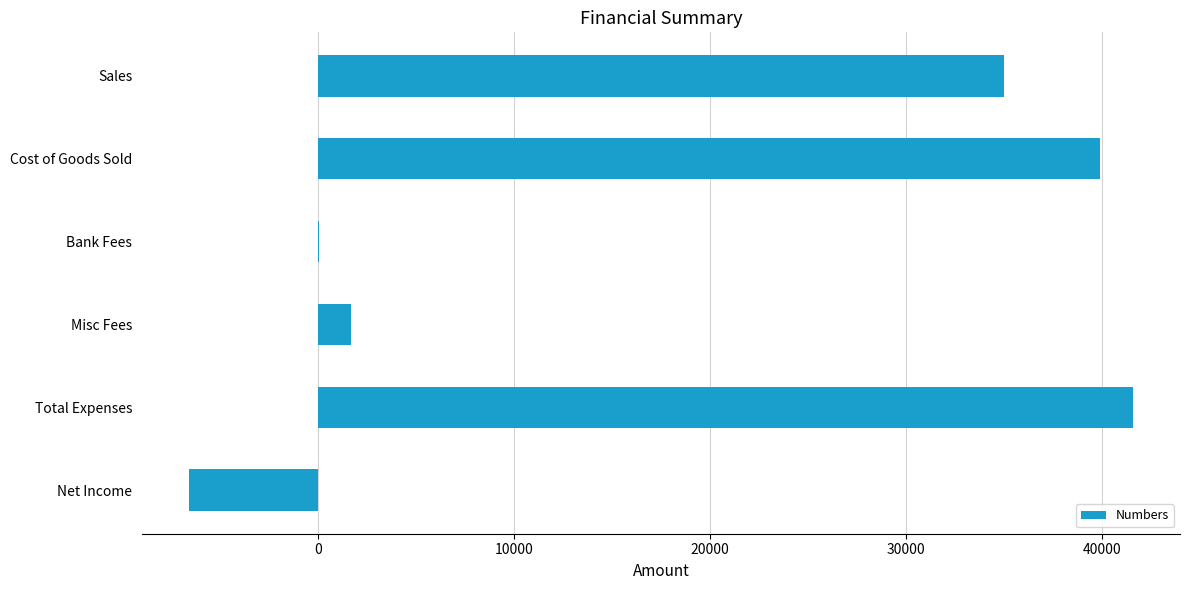

What is the greatest value displayed?

41572